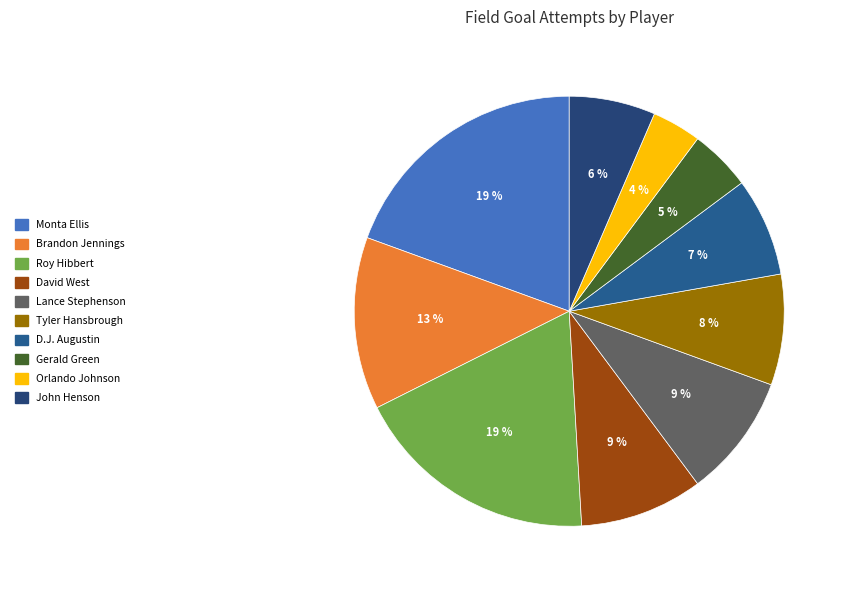

What is the ratio of the value at David West to the value at Gerald Green?

2.0